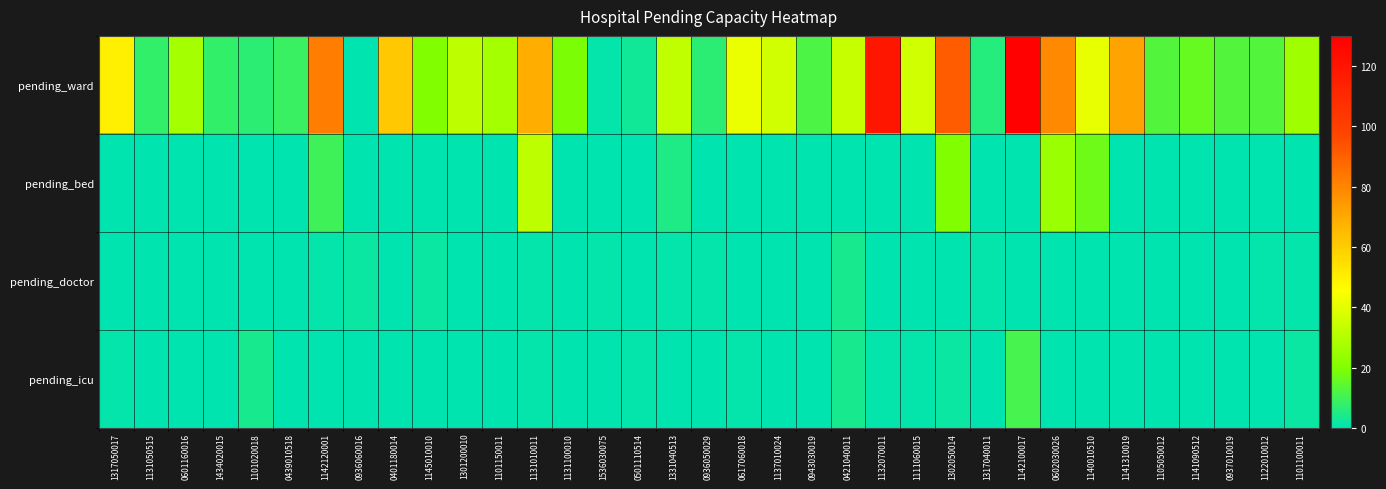

How many data points does each series have?

35